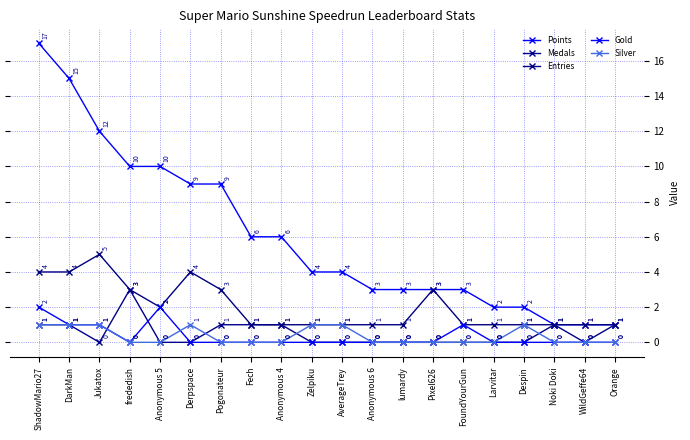

How many Medals values are between 0 and 1?

19